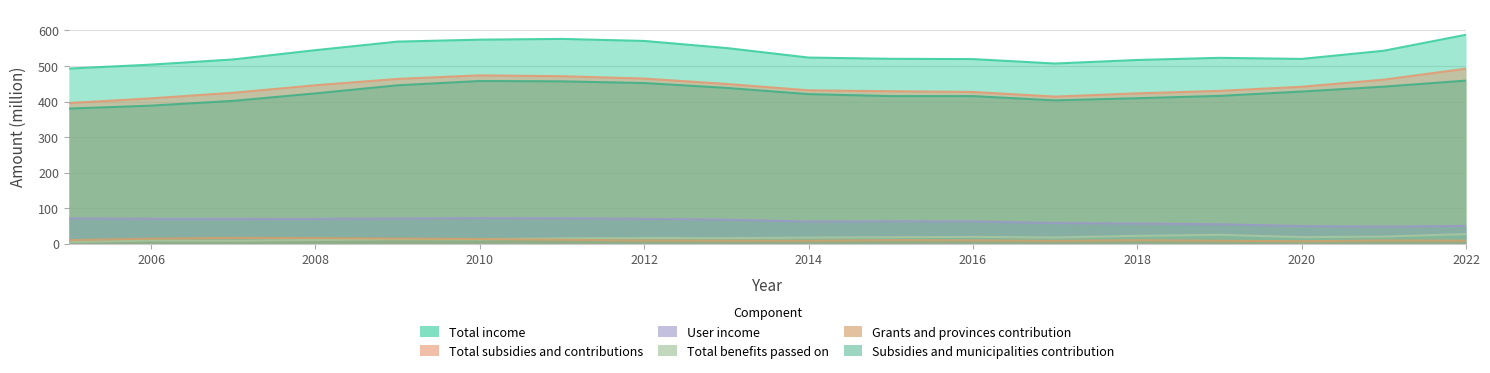

What is the average value of the Total subsidies and contributions series?

441.6